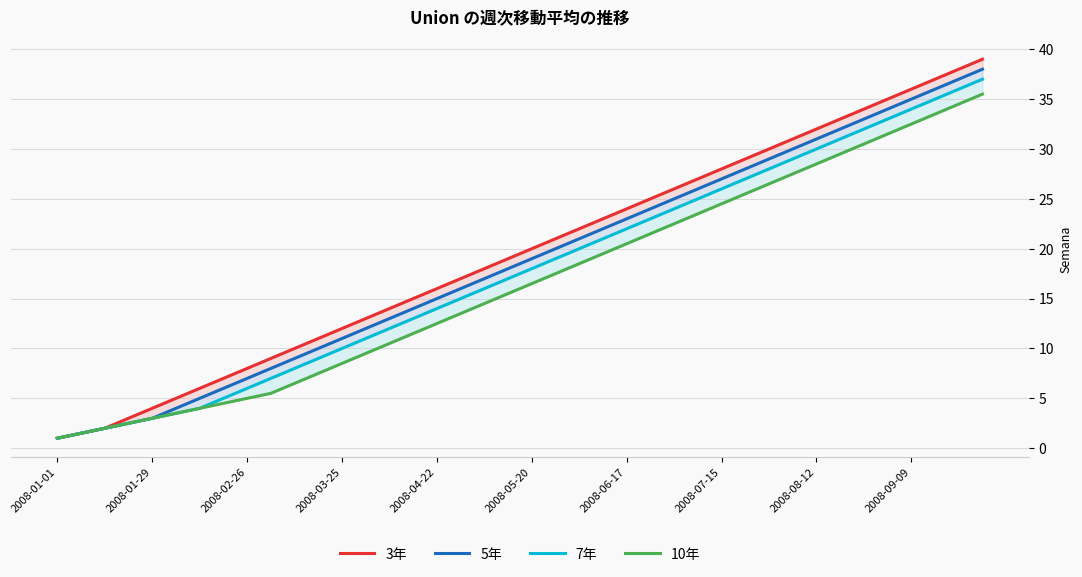

What is the difference between the 3年 values at 10 and 24?

14.0